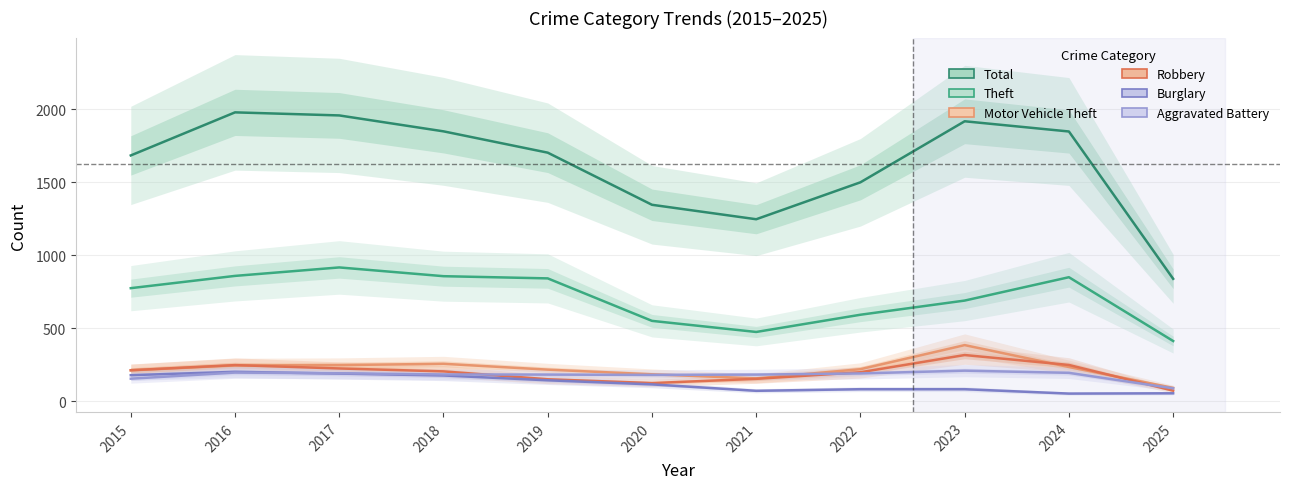

The Aggravated Battery series shows 191 at 2017. True or false?

True